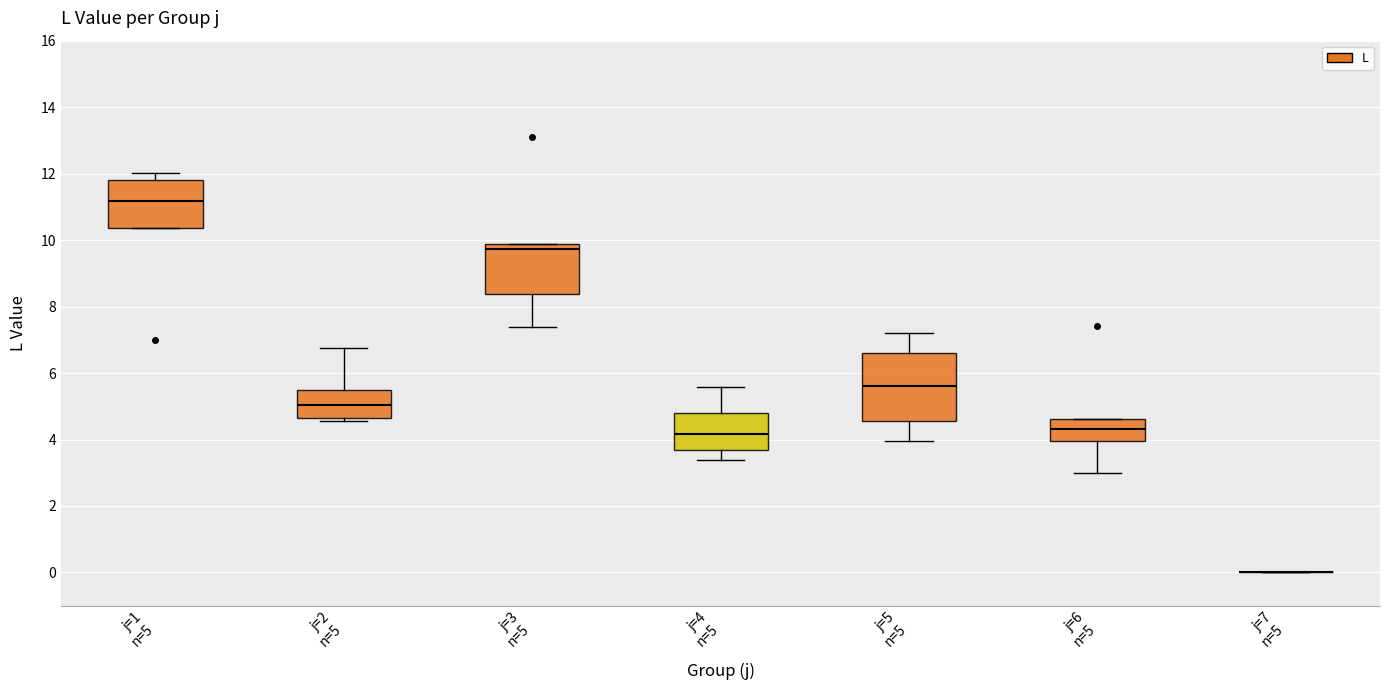

Where is the lower edge of the box for j=1 n=5 on the y-axis? The values are not printed on the chart, so give them approximately, as read against the axis.

10.4